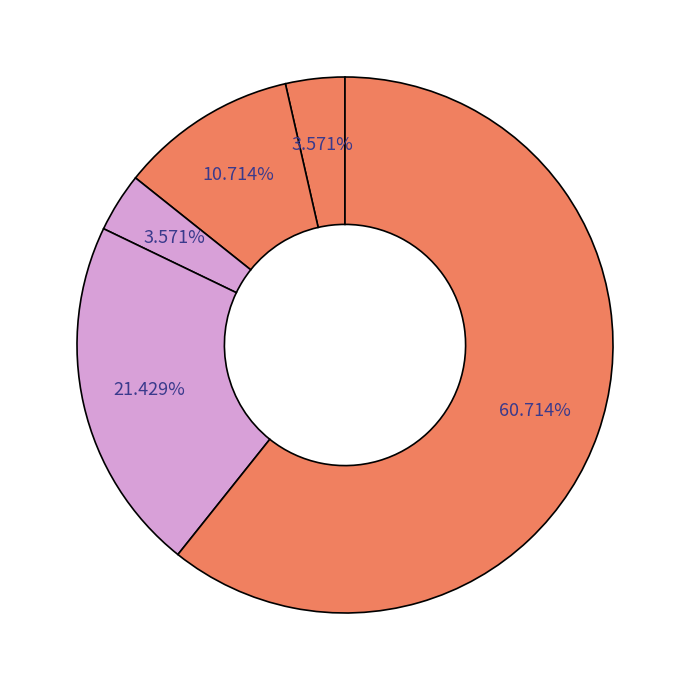

How many slices are in this pie chart?

5